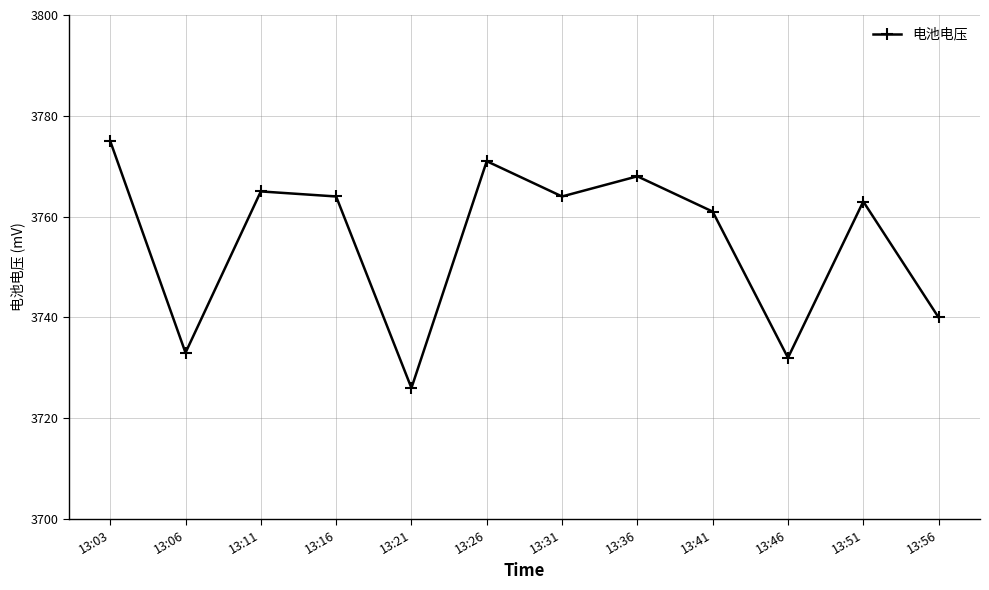

At which category does the data reach its first local peak?

13:11